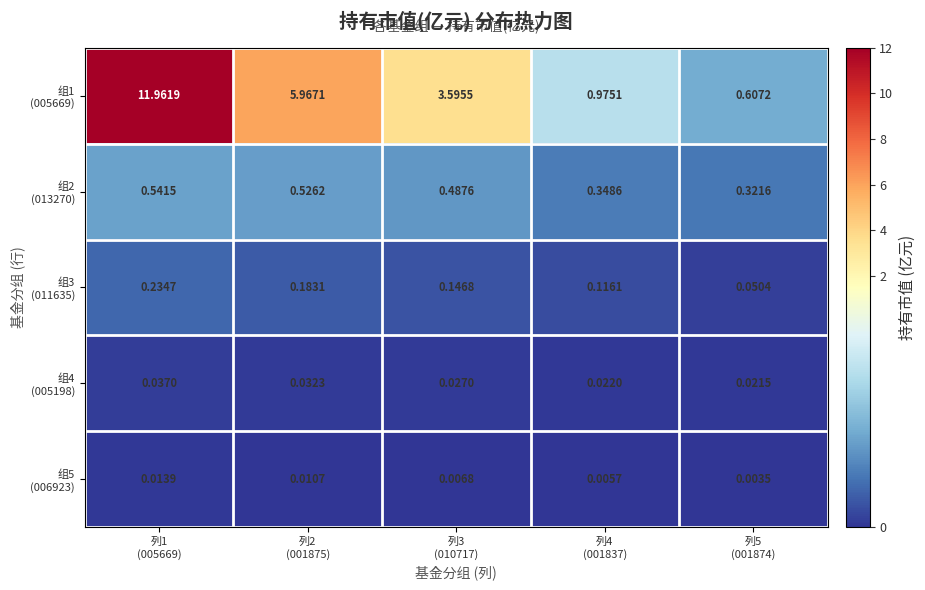

Which series has the widest spread of values?

组1 (005669)